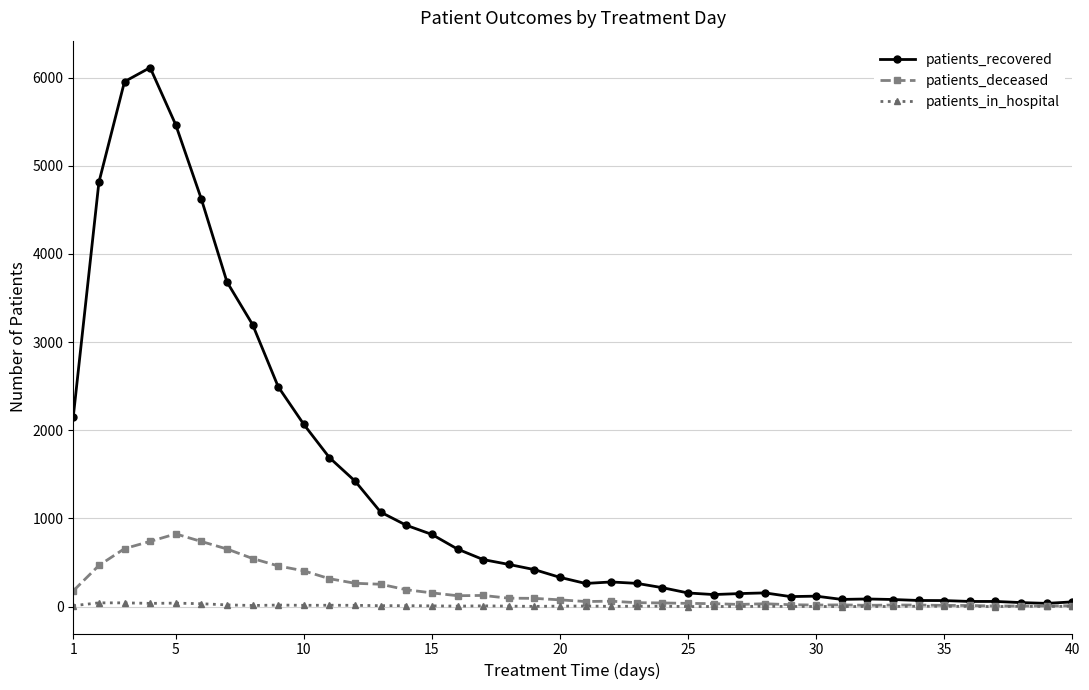

Which series has the largest total across all categories?

patients_recovered